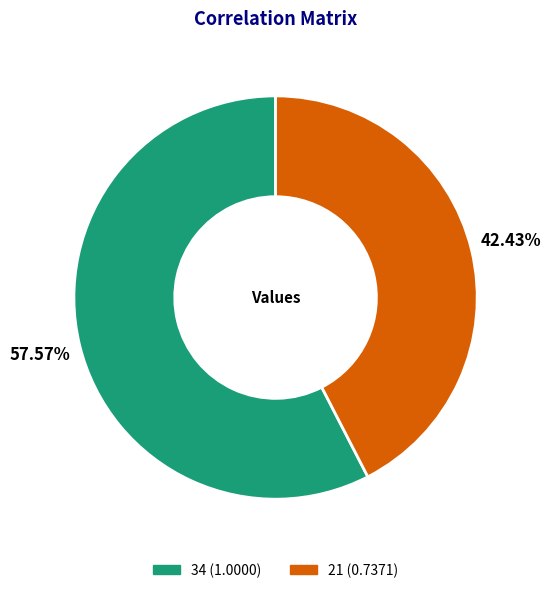

Is the sum of 21 and 34 greater than half?

Yes